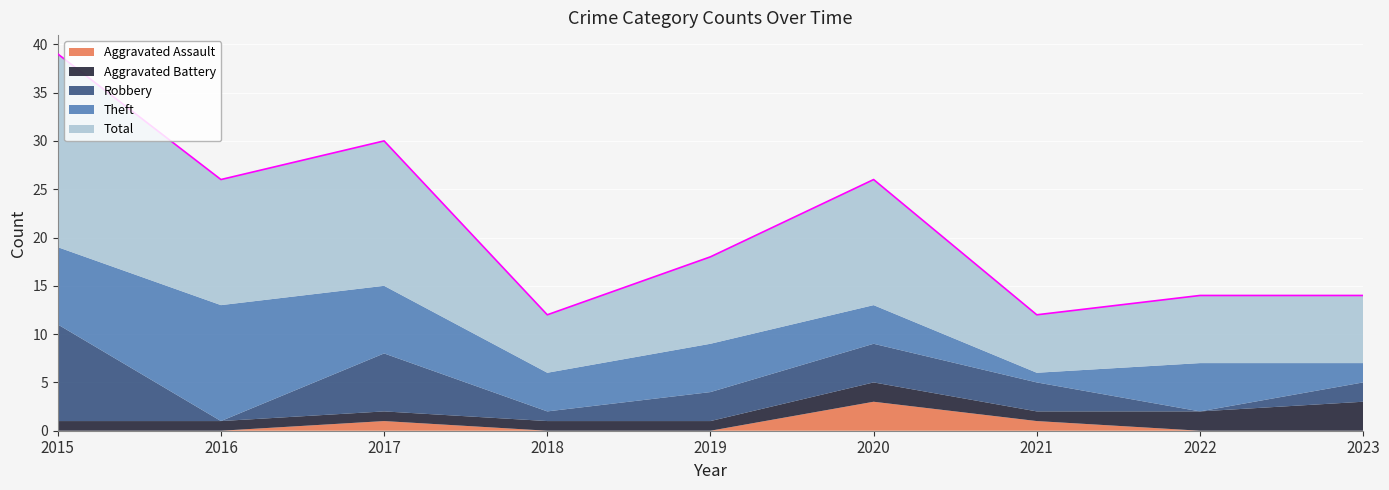

Rank the series at 2019 from lowest to highest value.

Aggravated Assault, Aggravated Battery, Robbery, Theft, Total